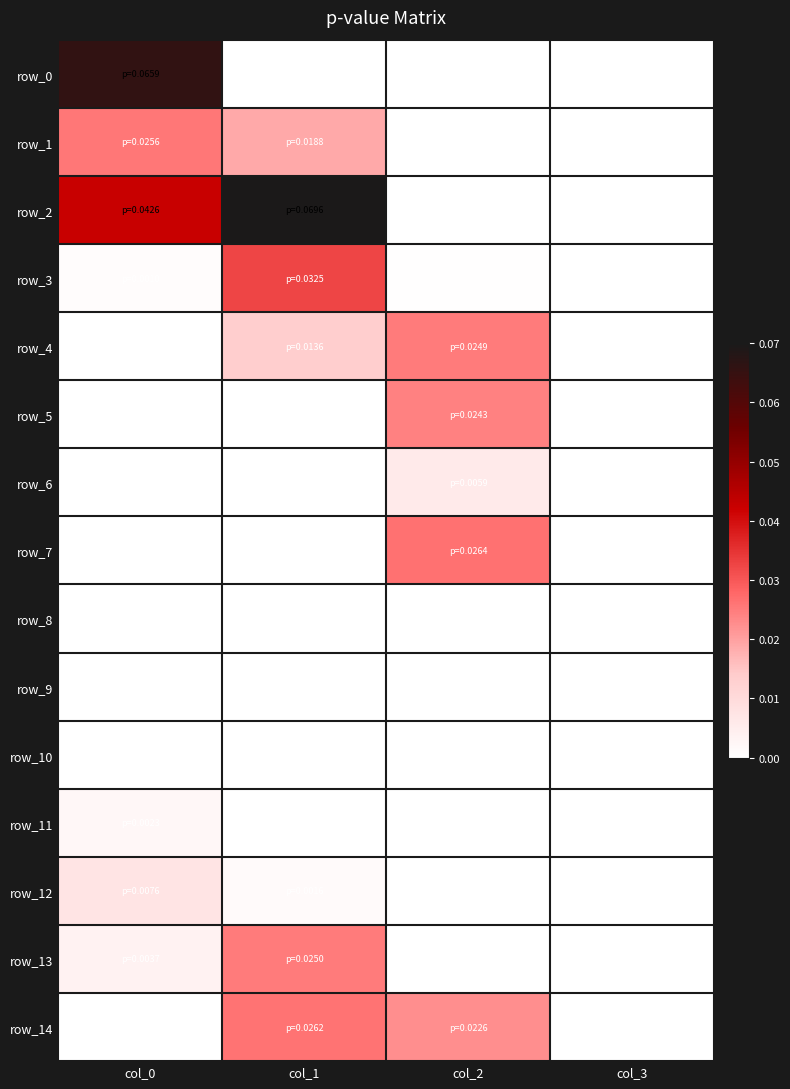

At which category is the sum across all series the highest?

col_1